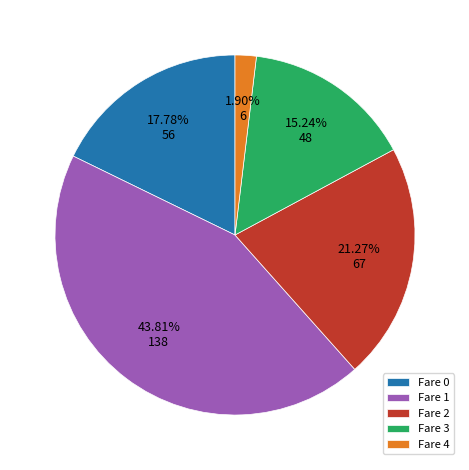

To the nearest percent, what is the difference between the Fare 0 and Fare 4 slice percentages?

16%